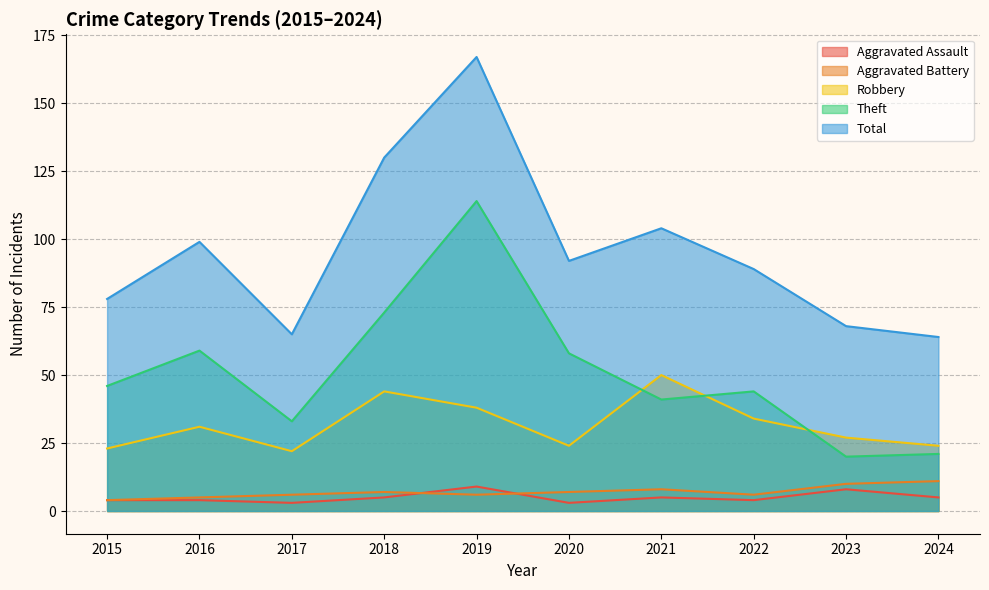

At which category is the sum across all series the highest?

2019